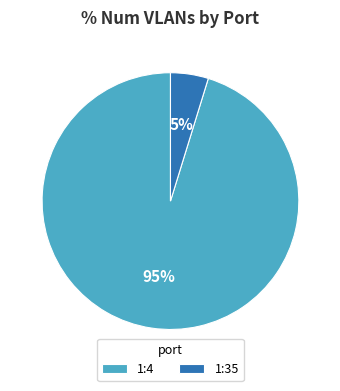

Rank the categories by value from highest to lowest.

1:4, 1:35